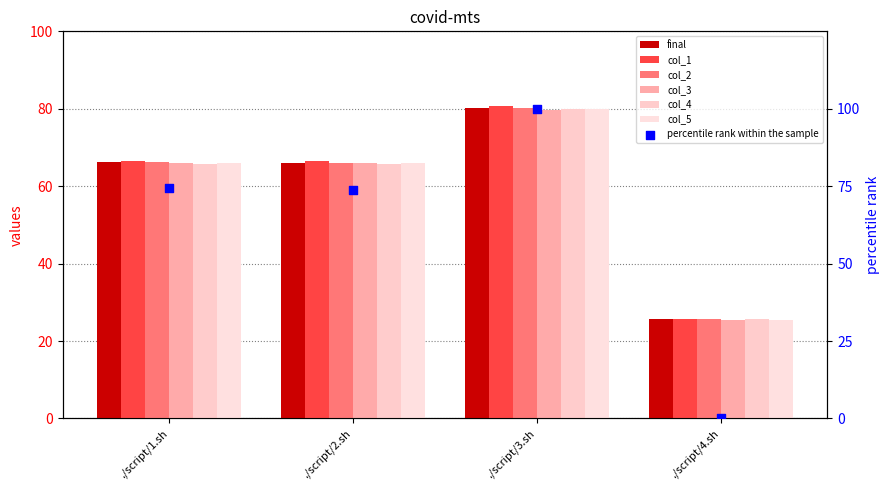

What are all the series names shown in the legend?

final, col_1, col_2, col_3, col_4, col_5